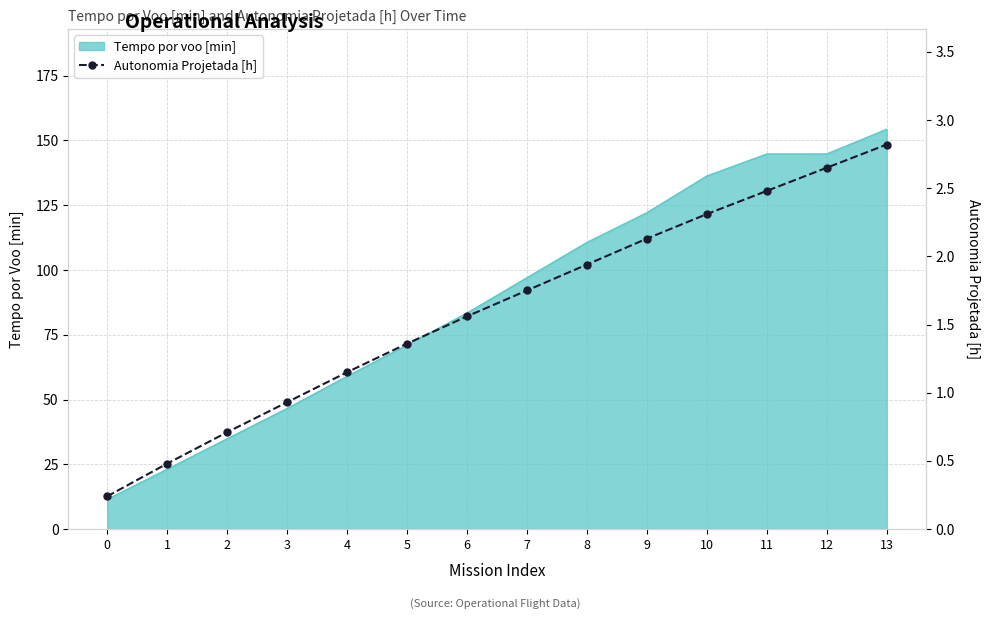

Rank the categories by value from lowest to highest.

0, 1, 2, 3, 4, 5, 6, 7, 8, 9, 10, 11, 12, 13